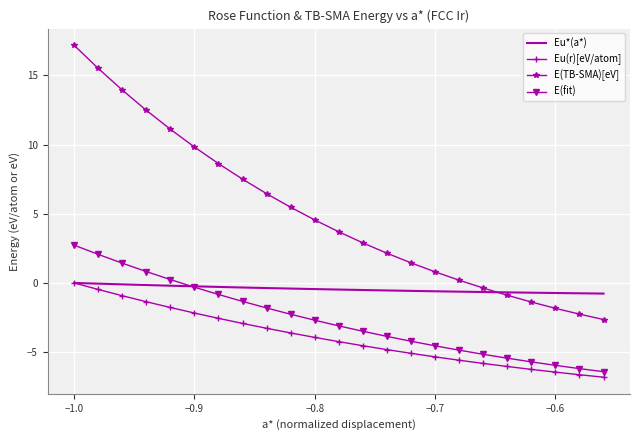

What is the minimum value shown in the chart?

-6.8